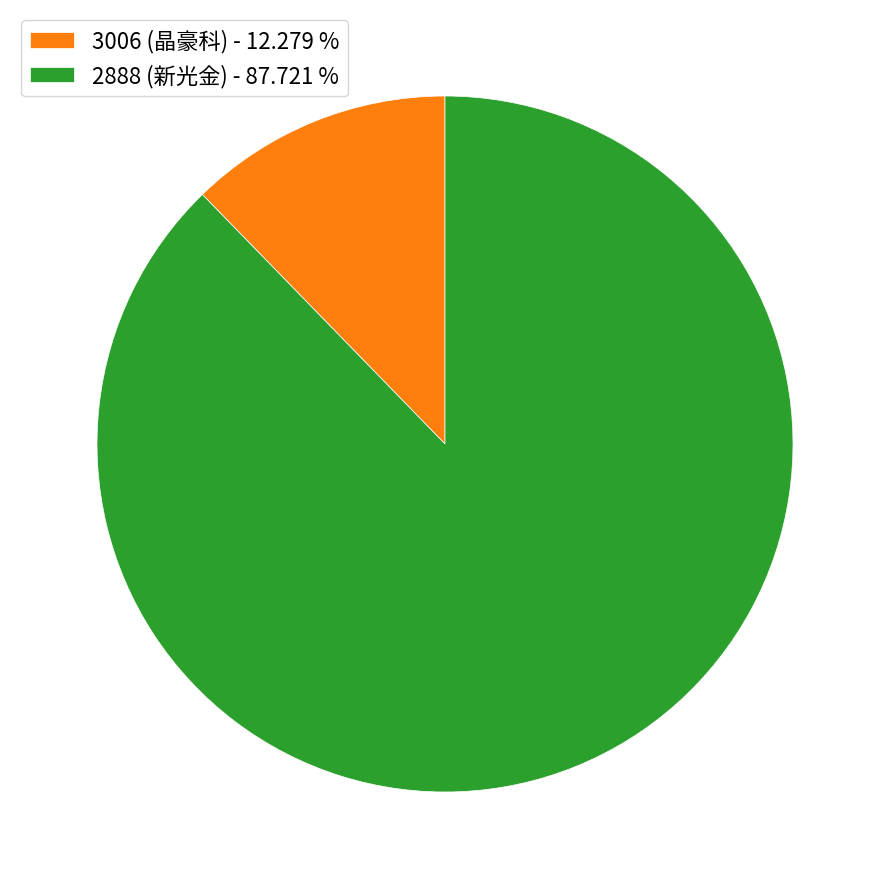

Is there any slice that represents more than half of the pie?

Yes